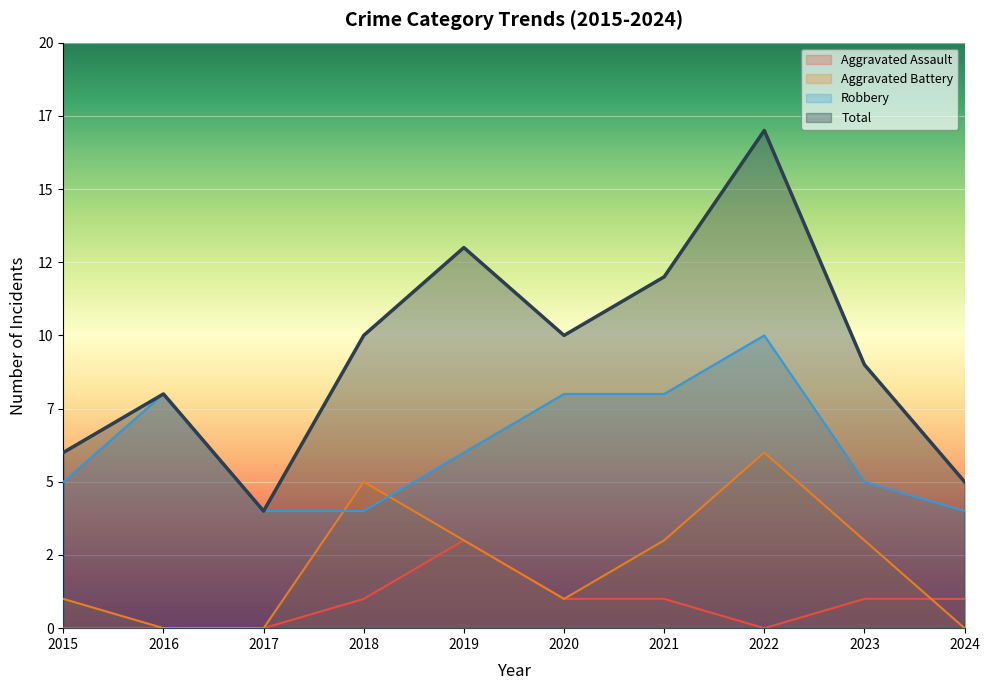

In Robbery, how many points are higher than both neighbors (excluding endpoints)?

2